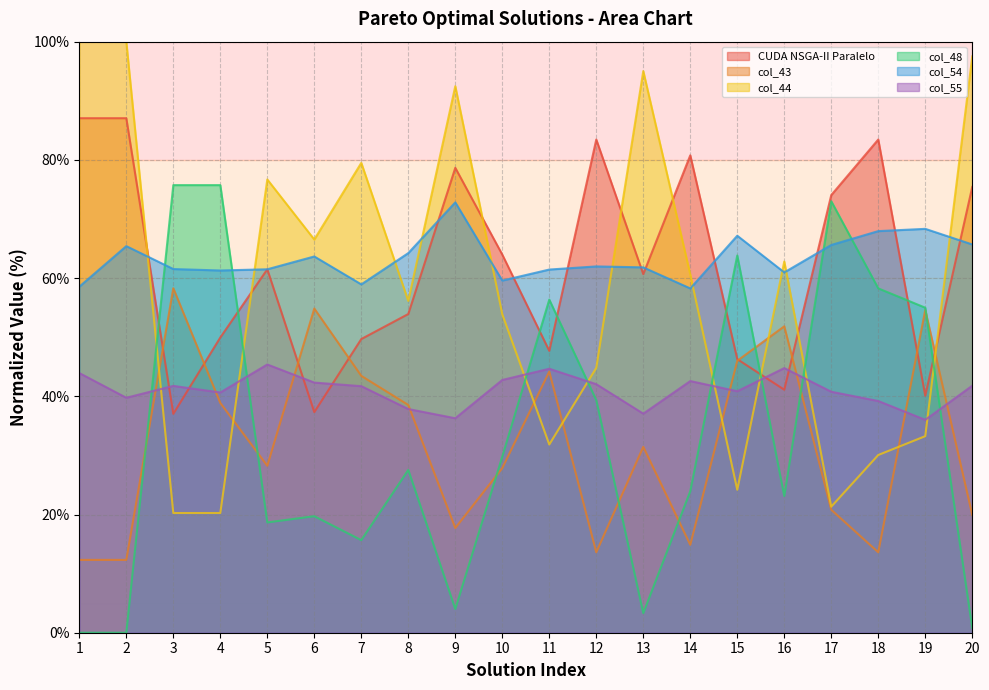

Reading left to right, what are all the values shown in this chart?

CUDA NSGA-II Paralelo: 87.1	87.1	37.0	49.9	61.5	37.3	49.7	53.9	78.7	64.0	47.7	83.4	60.7	80.8	46.3	41.1	74.0	83.4	40.1	75.4
col_43: 12.3	12.3	58.3	38.9	28.2	54.8	43.5	38.5	17.7	27.9	44.2	13.6	31.4	14.9	46.0	51.8	20.8	13.6	54.6	19.9
col_44: 100.0	100.0	20.3	20.3	76.7	66.5	79.5	56.1	92.5	53.9	31.8	44.8	95.0	60.6	24.2	62.8	21.3	30.1	33.3	97.5
col_48: 0.0	0.0	75.7	75.7	18.7	19.7	15.7	27.5	4.0	29.8	56.4	39.3	3.3	23.9	63.8	23.1	73.0	58.3	55.0	0.8
col_54: 58.5	65.4	61.5	61.3	61.5	63.7	58.9	64.2	72.8	59.6	61.4	62.0	61.8	58.3	67.2	61.0	65.6	67.9	68.3	65.7
col_55: 43.9	39.8	41.8	40.6	45.4	42.3	41.7	37.8	36.3	42.8	44.7	42.1	37.1	42.6	40.9	44.8	40.8	39.2	36.0	41.8